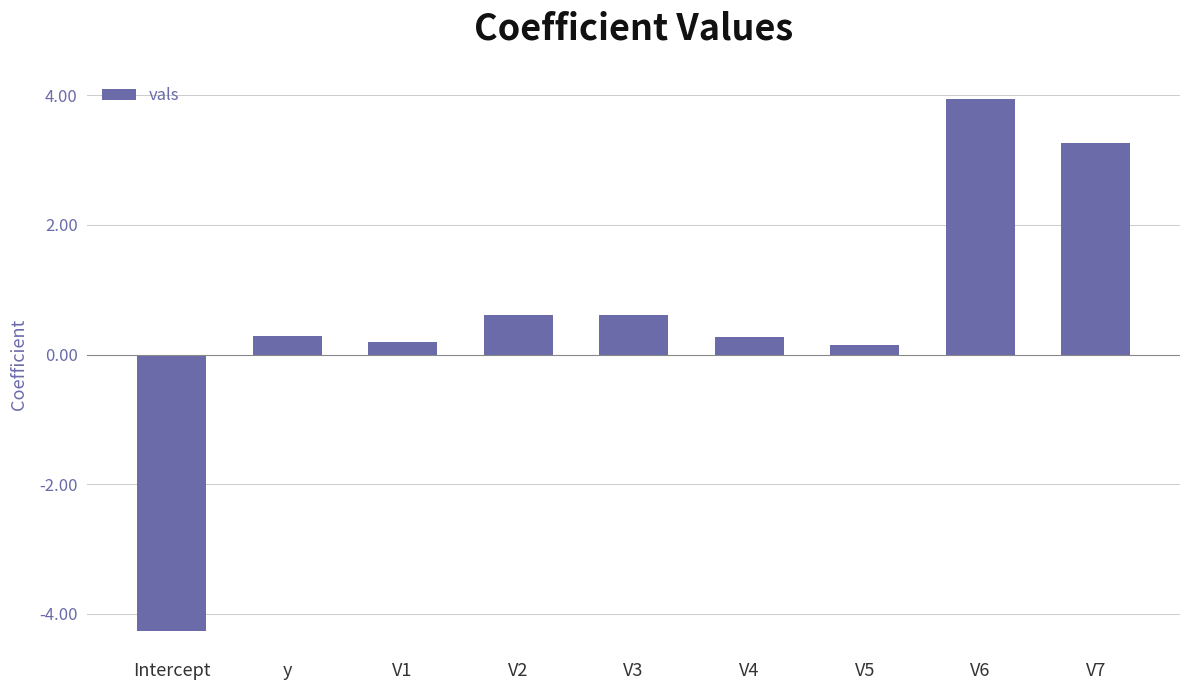

How many negative values are there?

1